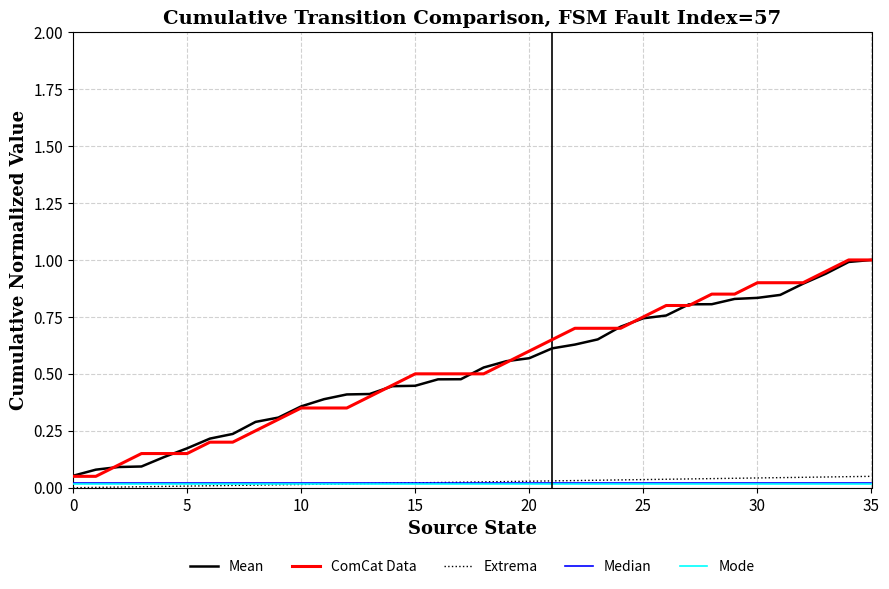

True or false: Extrema and ComCat Data intersect in this chart.

False